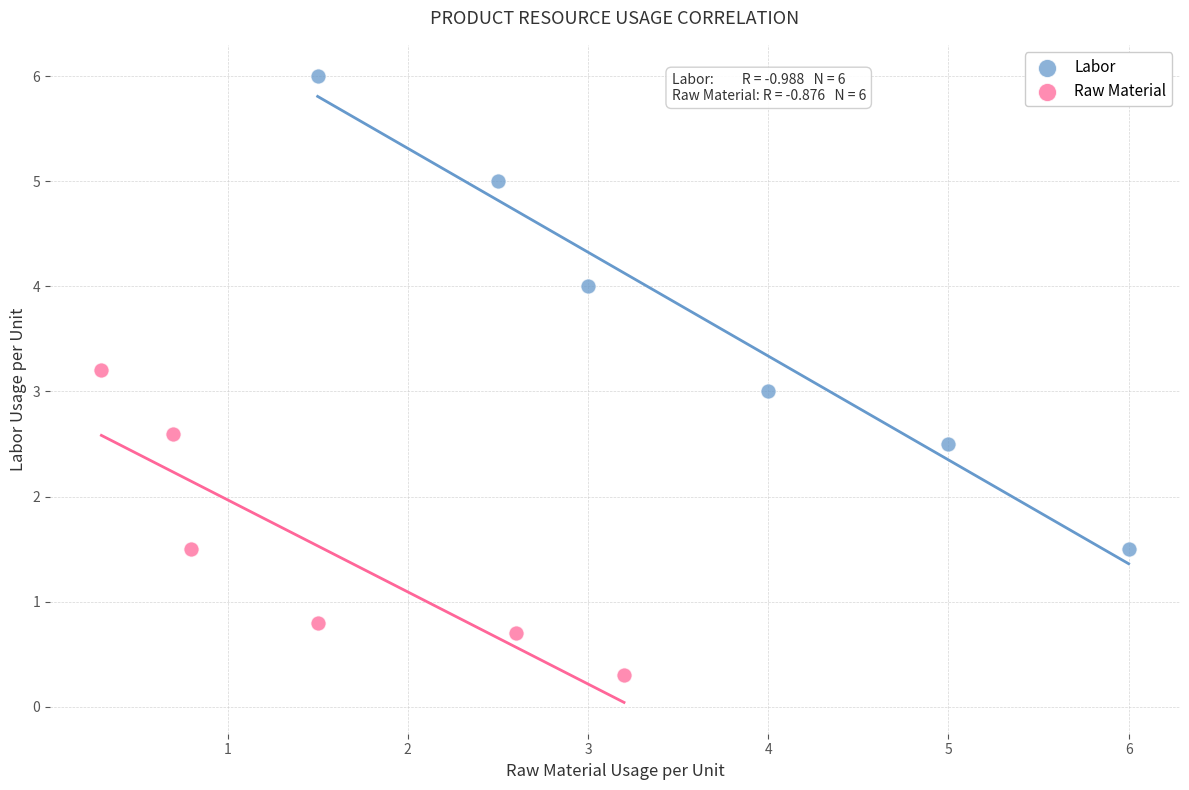

Which series contains the highest Y value?

Labor